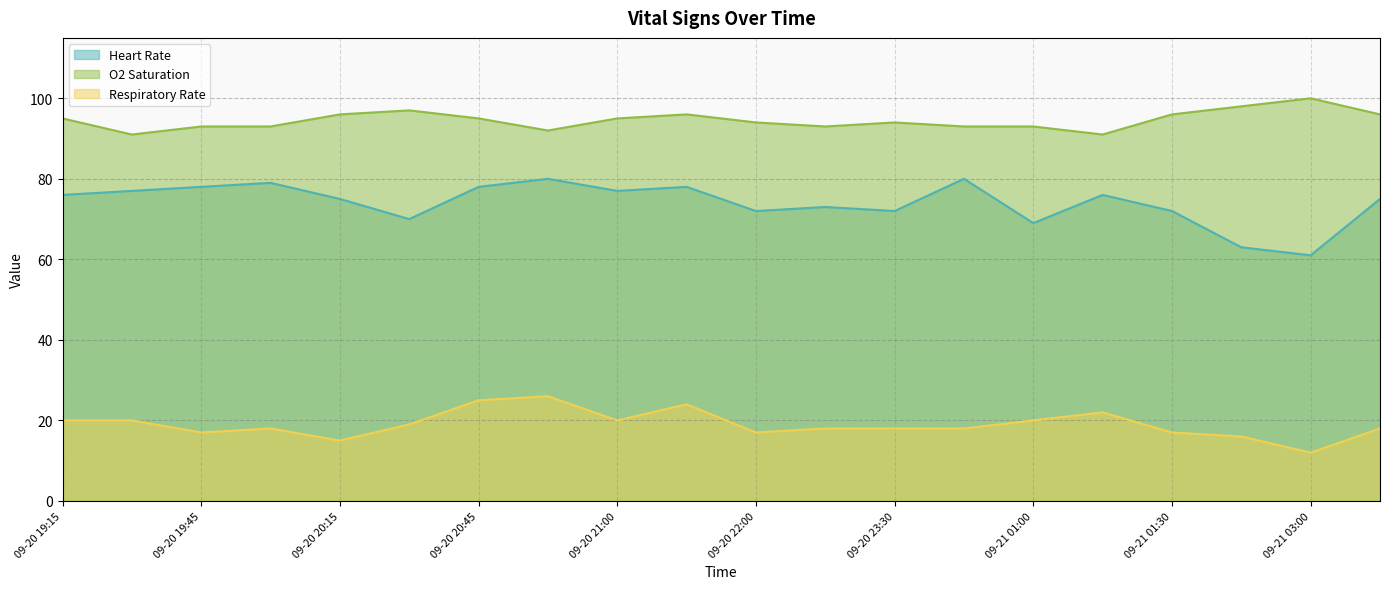

Where is the first local maximum for Respiratory Rate?

09-20 20:00